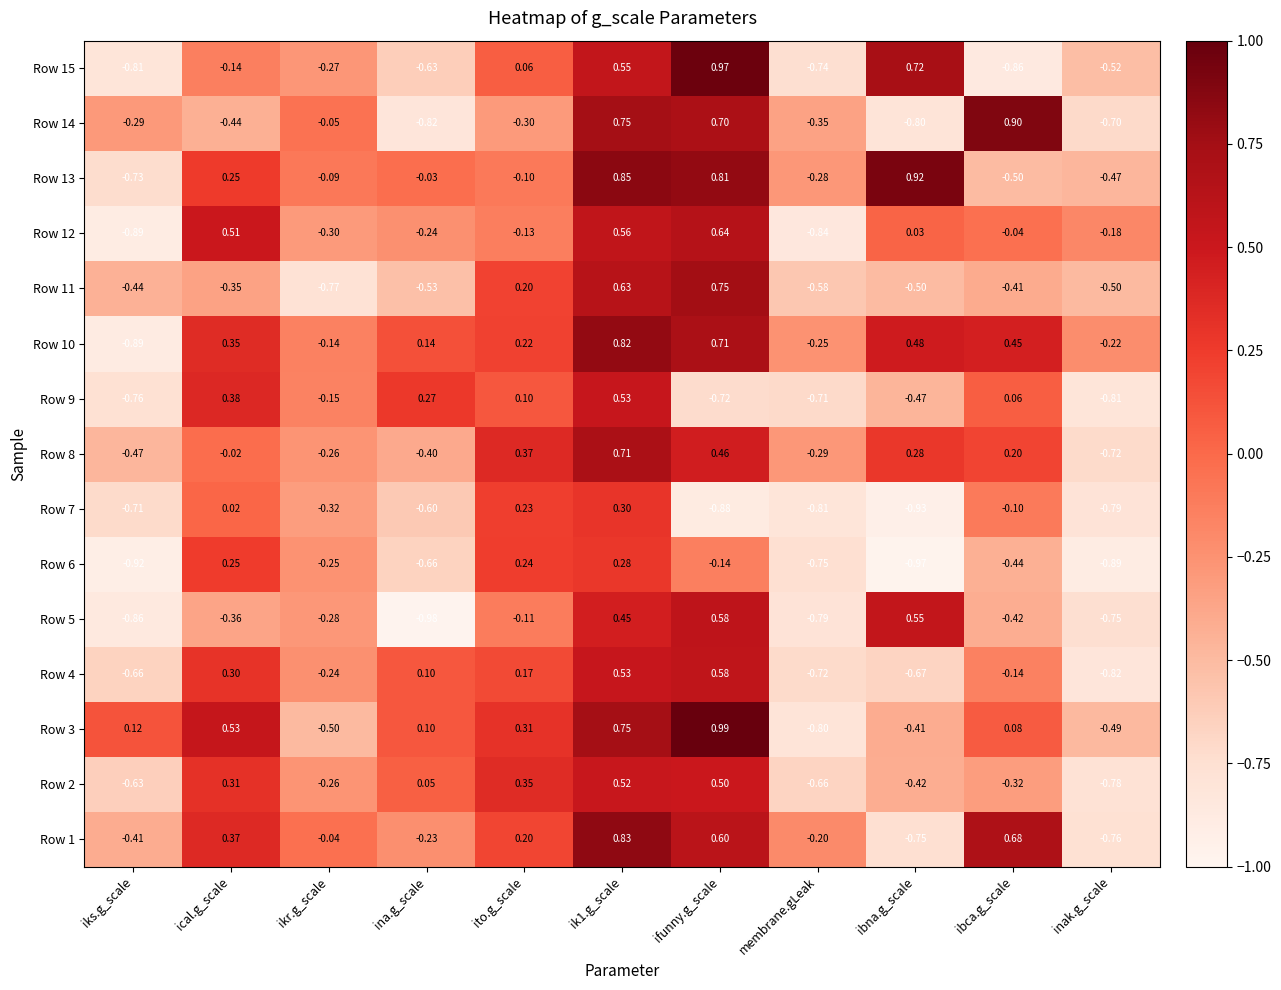

Which label corresponds to the smallest value in the chart?

ina.g_scale